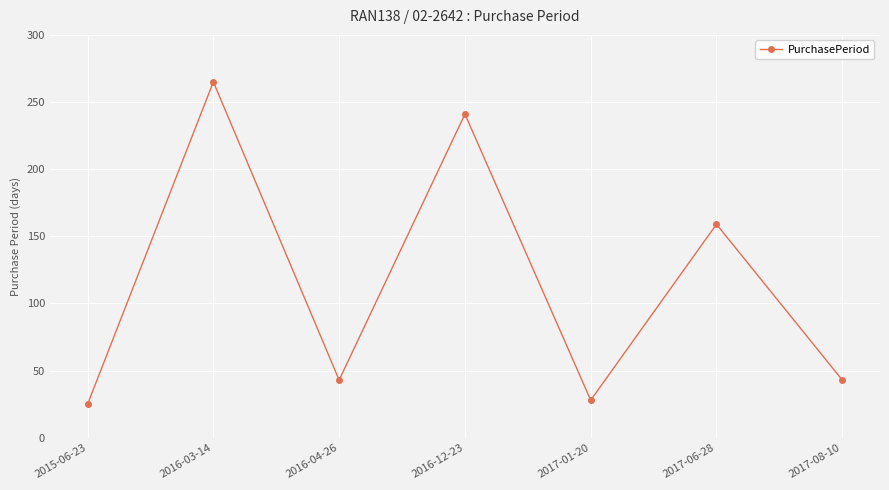

Is it true that the value at 2016-12-23 is 402?

False